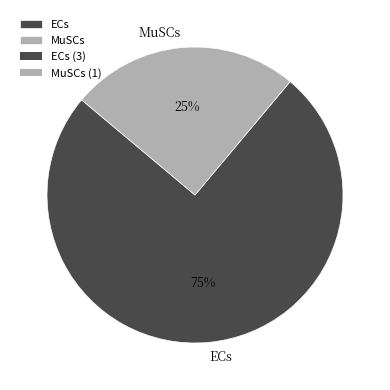

True or false: MuSCs accounts for 25% of the total.

True